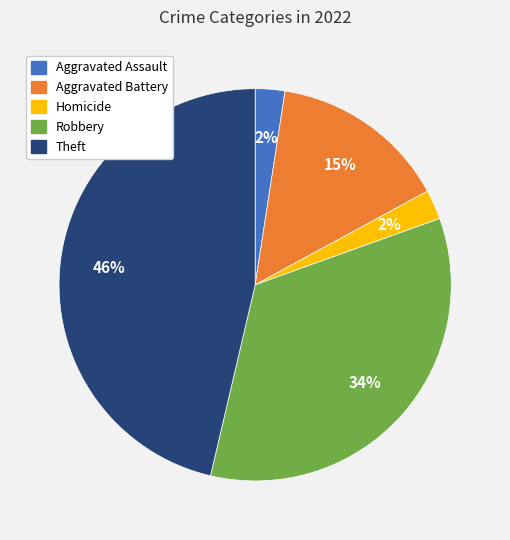

Is there any slice that represents more than half of the pie?

No